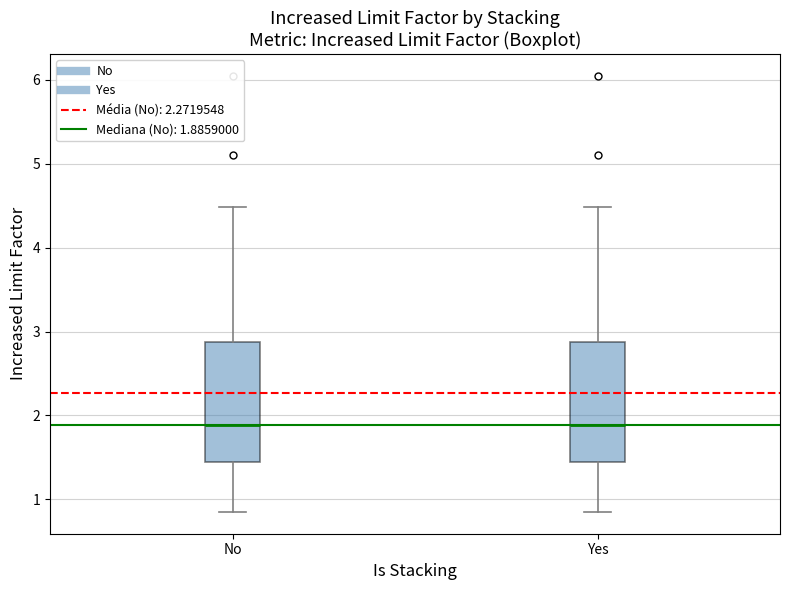

Reading left to right, read every box against the y-axis: the position of its median line, the range the box covers, and the ends of its whiskers. The values are not printed on the chart, so give them approximately, as read against the axis.

No: median 1.9, box 1.4 to 2.9, whiskers 0.9 to 4.5
Yes: median 1.9, box 1.4 to 2.9, whiskers 0.9 to 4.5